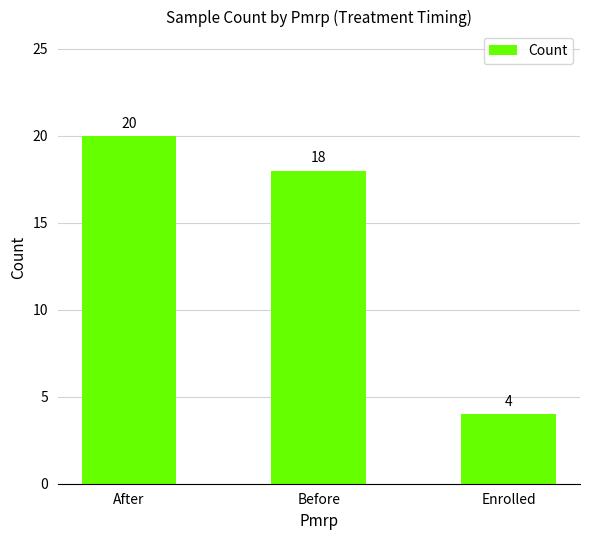

Reading left to right, extract all data points from this chart.

After=20	Before=18	Enrolled=4